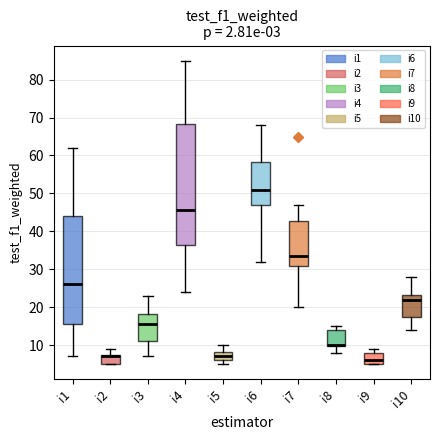

Comparing the boxes themselves (not the whiskers), which one is the tallest?

i4